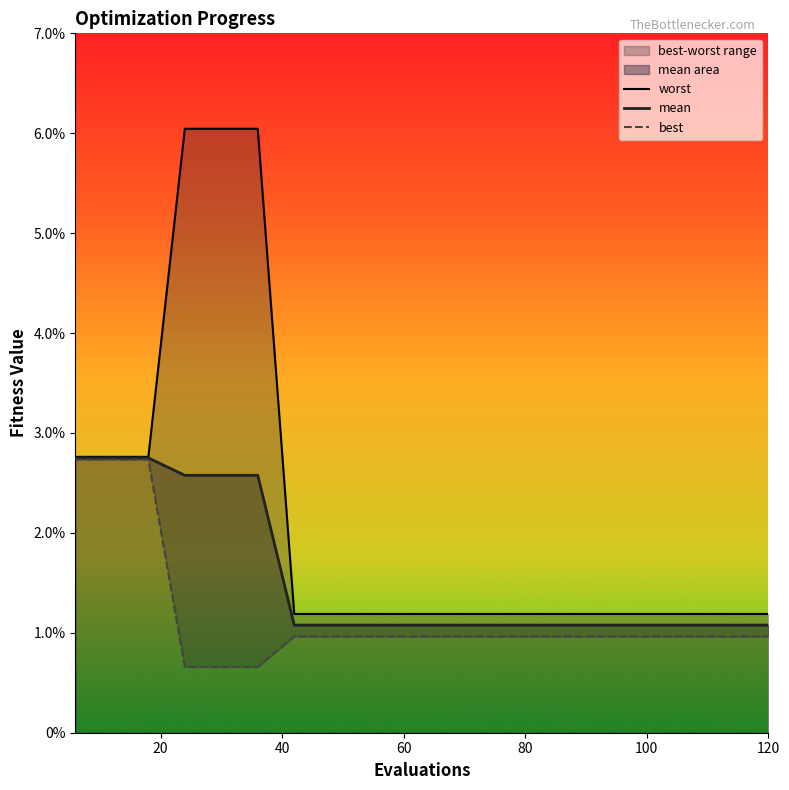

Does the chart display data point markers on the line(s)?

No